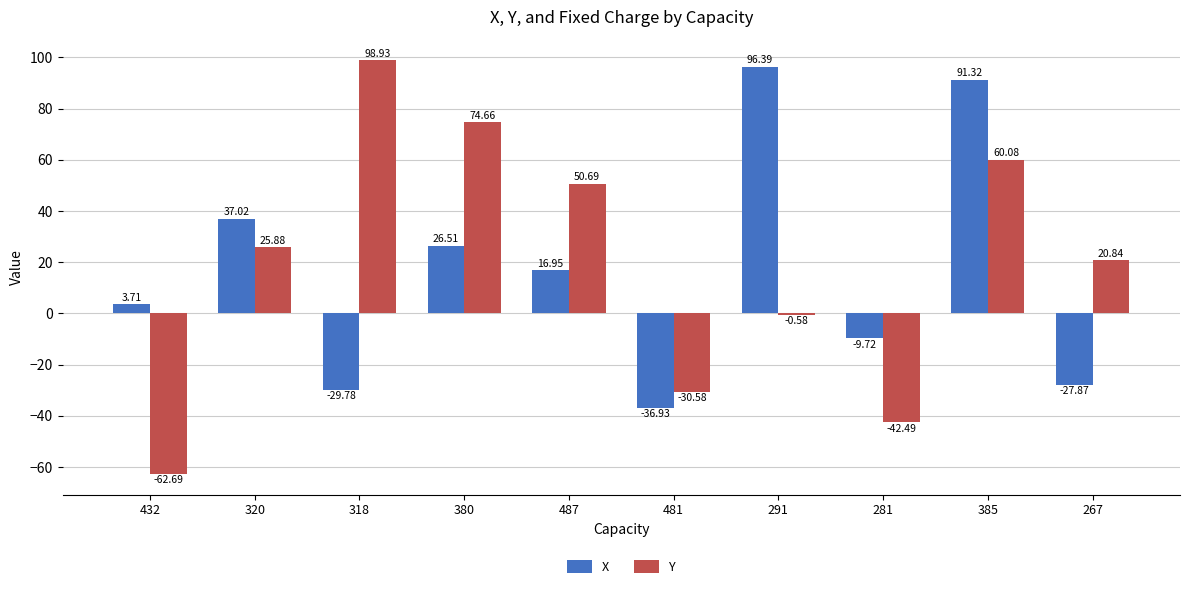

What are all the series names shown in the legend?

X, Y